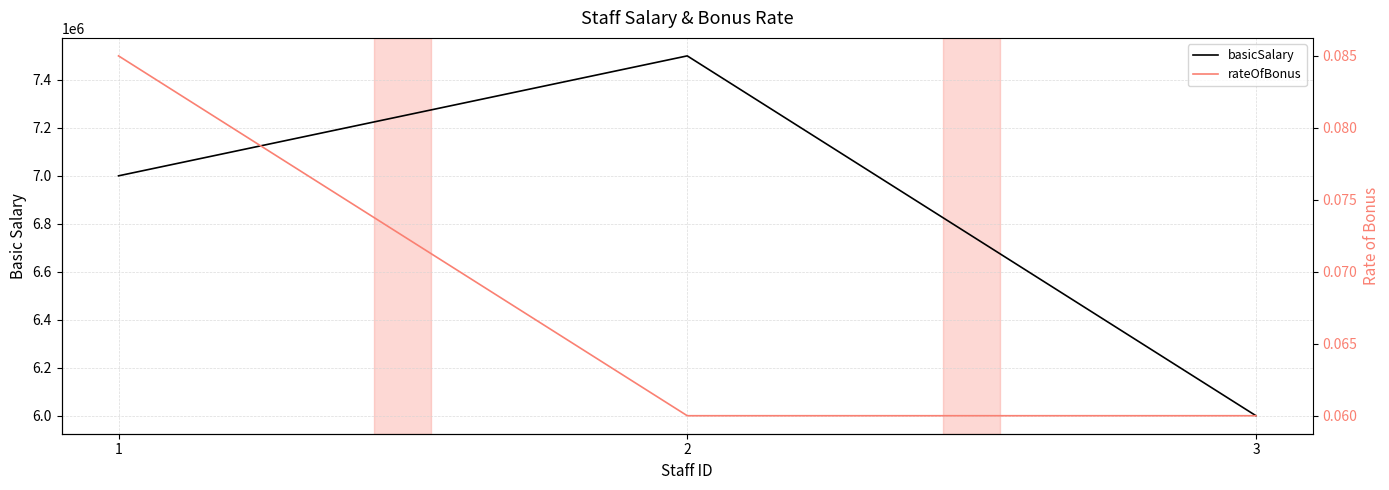

Which series has the widest spread of values?

basicSalary